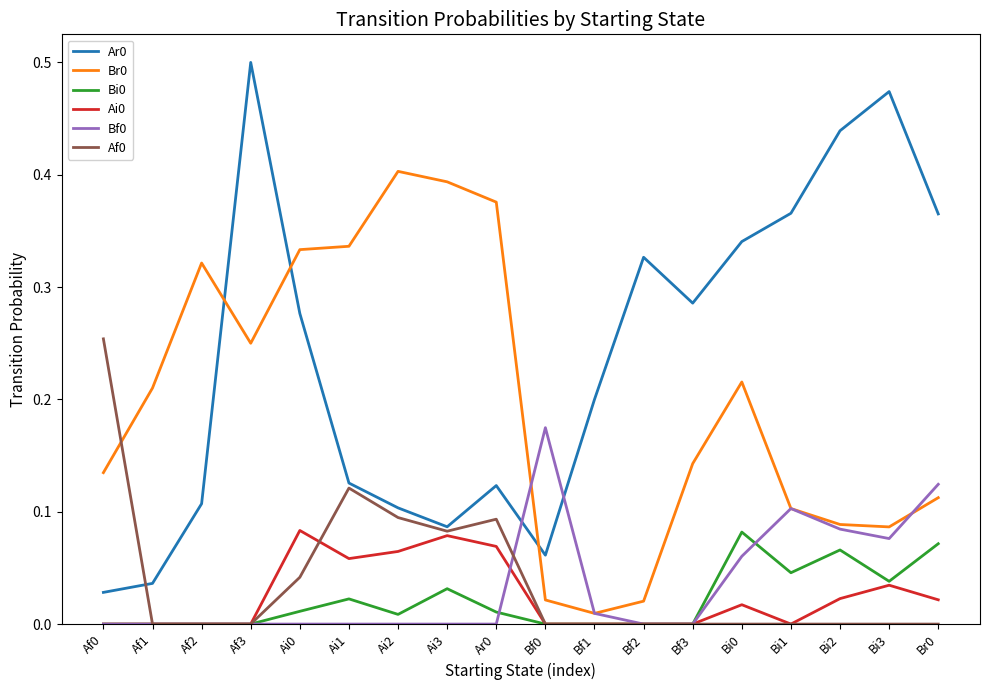

Is it true that Ar0 equals 0.3 at Bi3?

False